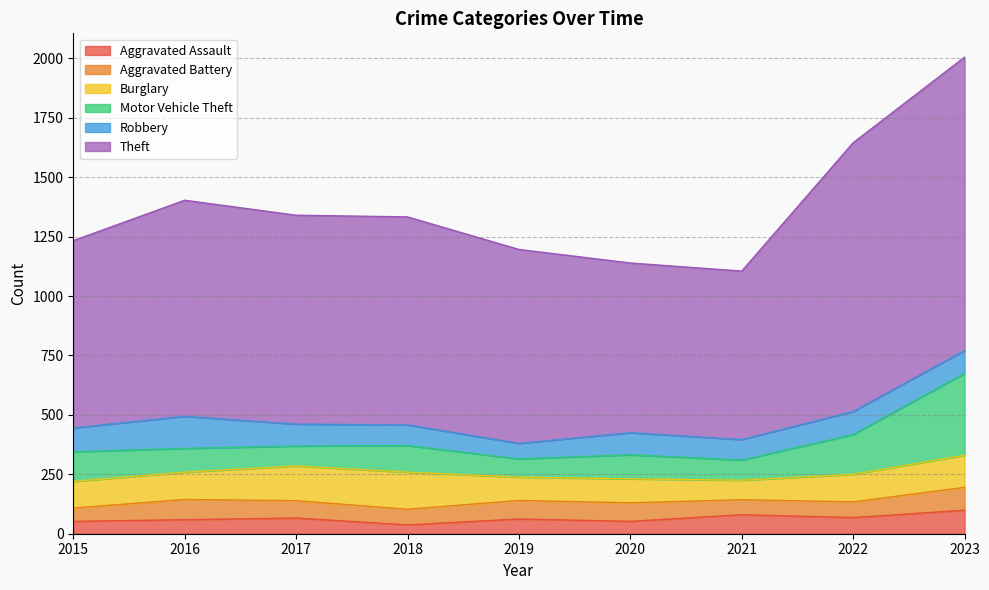

List the labels in order of Burglary value, largest first.

2018, 2017, 2023, 2022, 2016, 2015, 2020, 2019, 2021